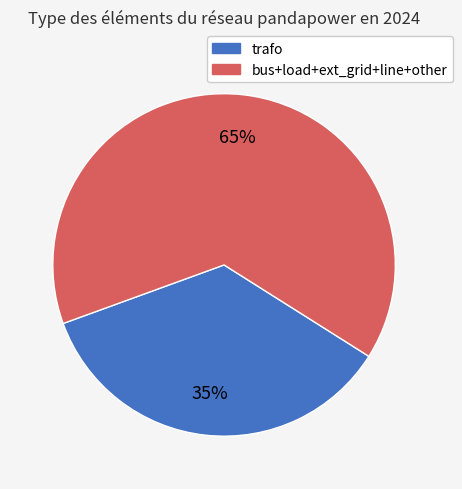

To the nearest percent, what is the average slice percentage?

50%